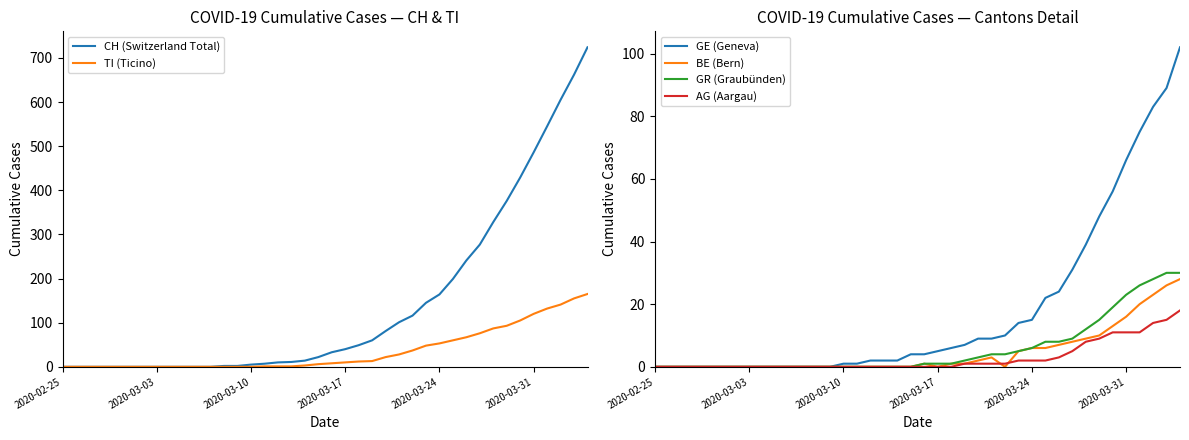

The value of BE (Bern) at 36 is 20. True or false?

True